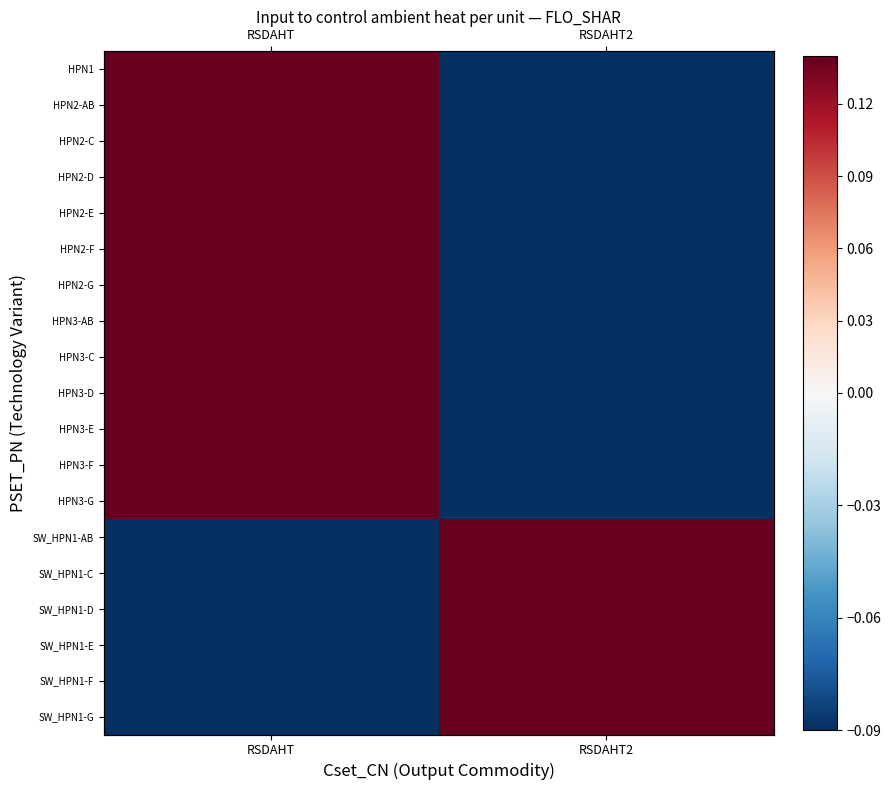

How many negative values does the SW_HPN1-AB series have?

1